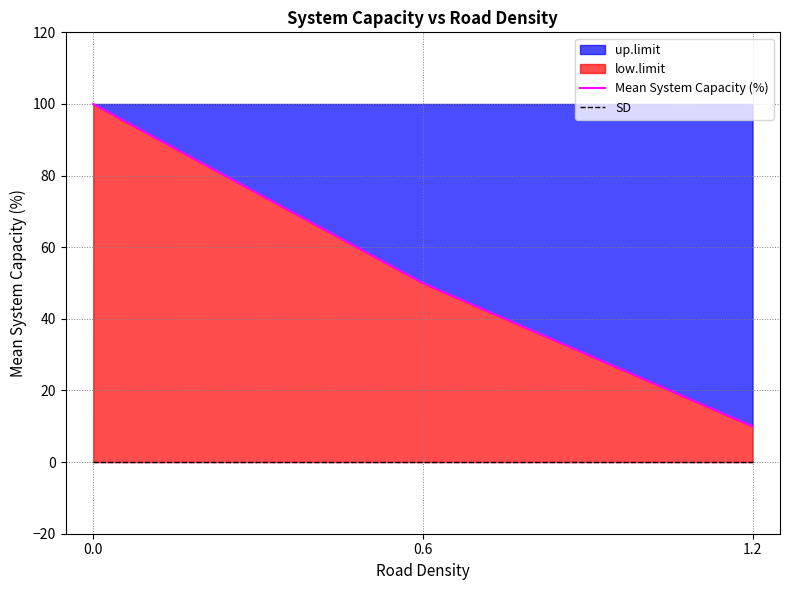

What is the difference between the maximum and minimum values in the Mean System Capacity (%) series?

90